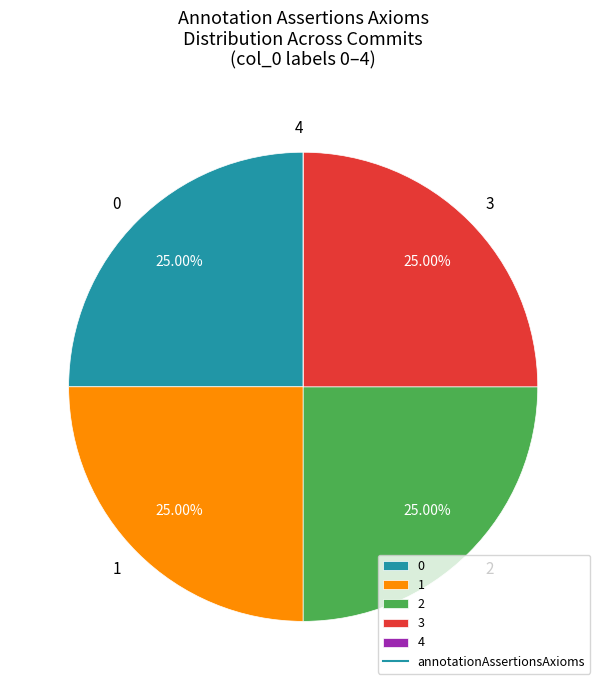

To the nearest percent, what portion does 1 represent?

25%